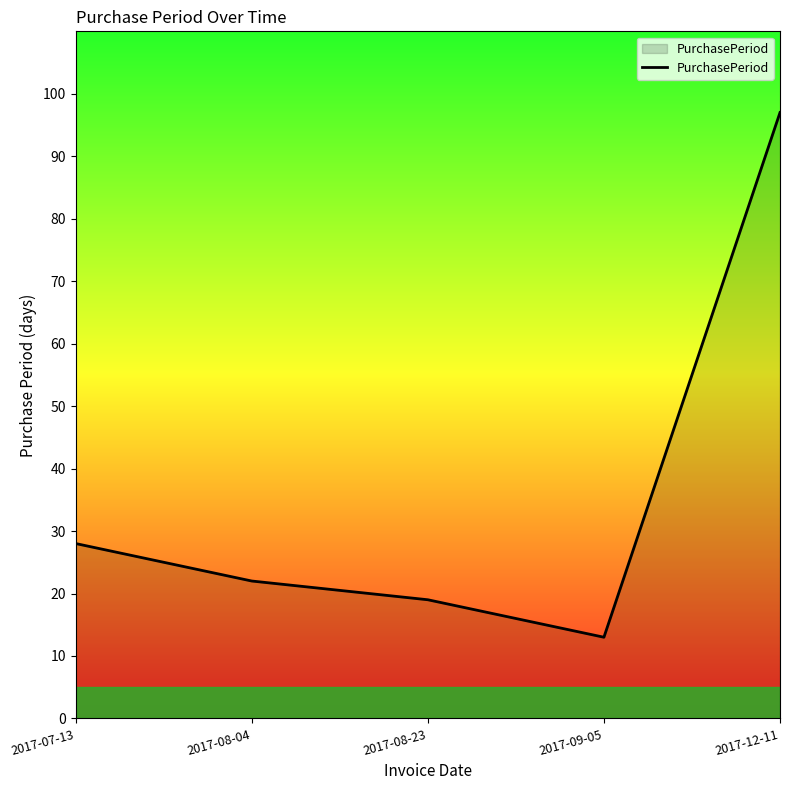

Is it true that the value at 2017-09-05 is 5?

False